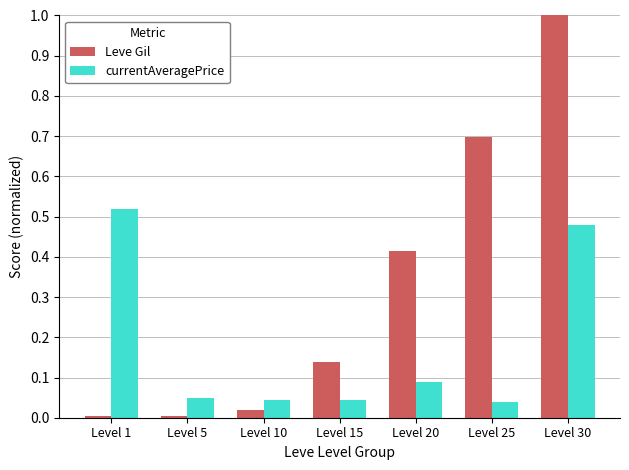

Rank the series by their maximum value, from lowest to highest.

currentAveragePrice, Leve Gil